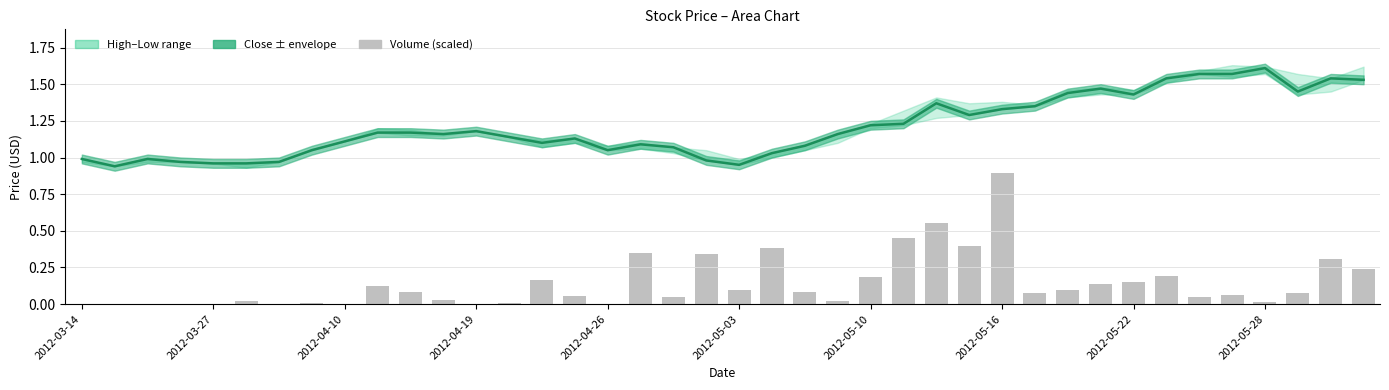

What is the difference between the maximum and minimum values in the Volume (scaled) series?

0.9